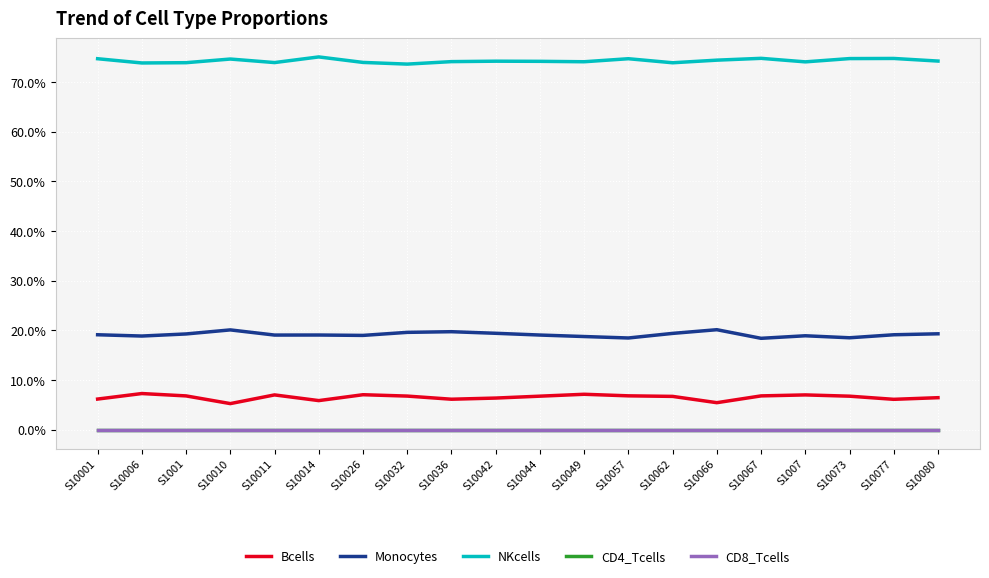

Is it true that Bcells equals 0.1 at S10026?

True